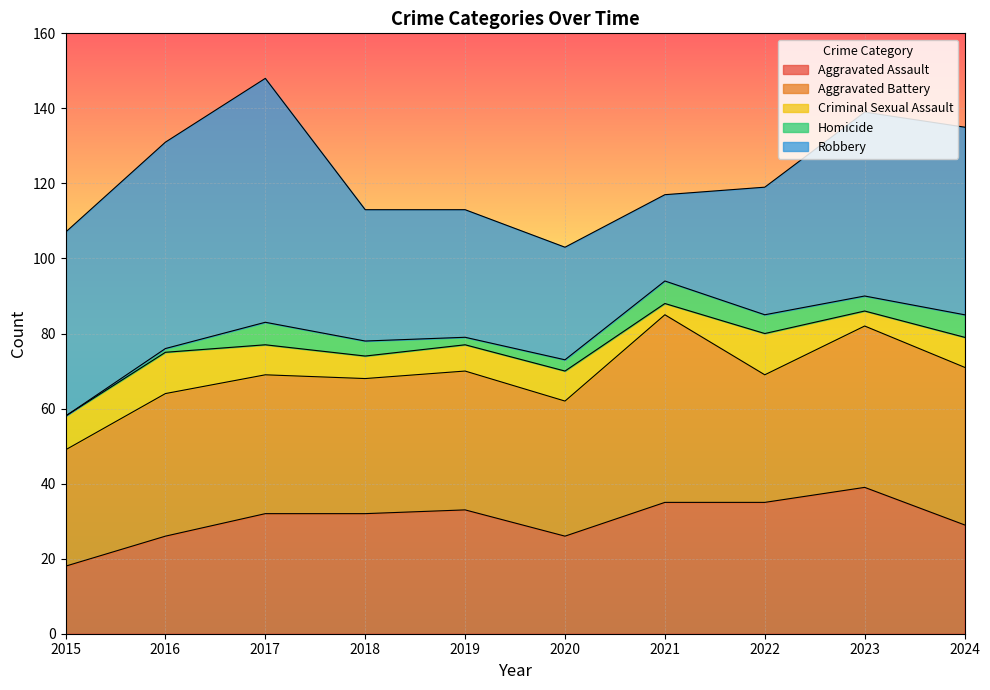

The value of Robbery at 2021 is 23. True or false?

True